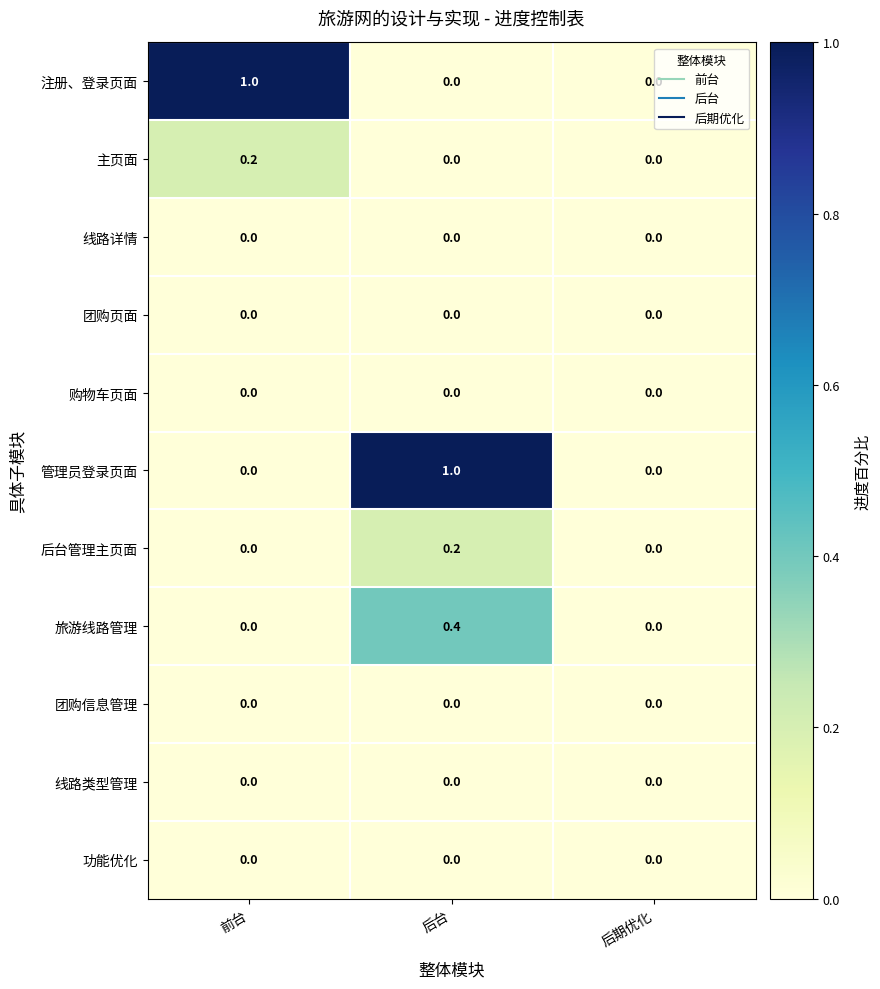

Which category has the highest value in the 旅游线路管理 series?

后台